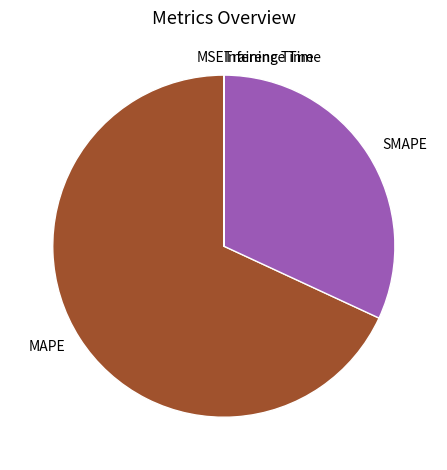

Which slice is the largest?

MAPE